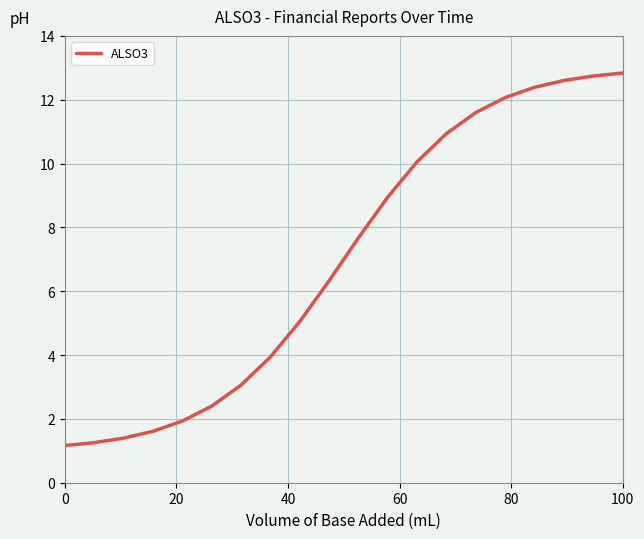

What is the minimum value shown in the chart?

1.2